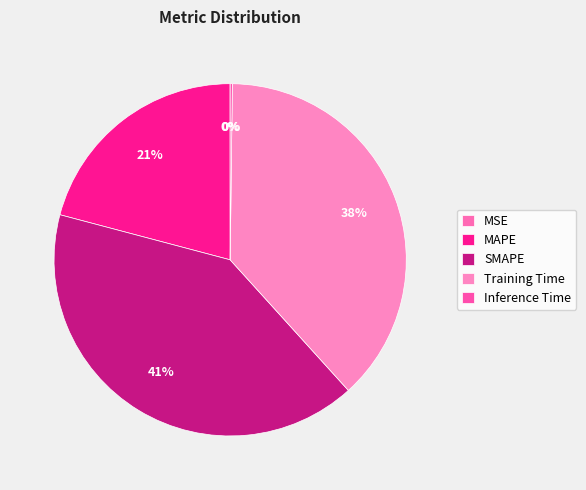

What percentage do Inference Time and MAPE together represent?

21.1%